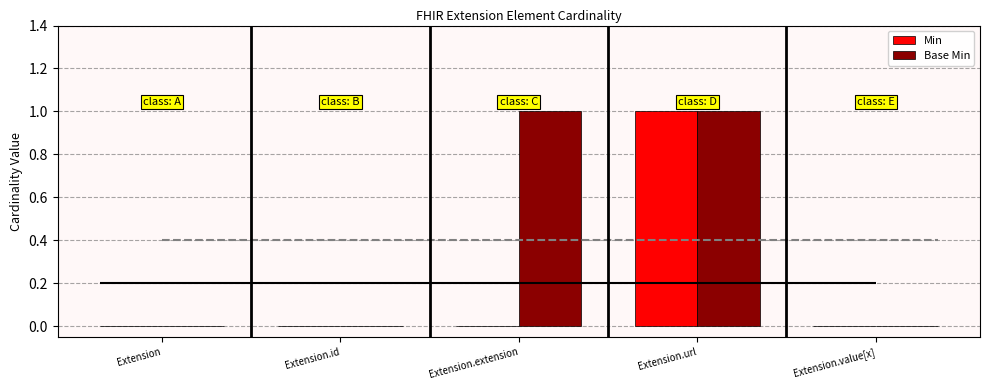

What is the label of the 4th bar from the right?

Extension.id